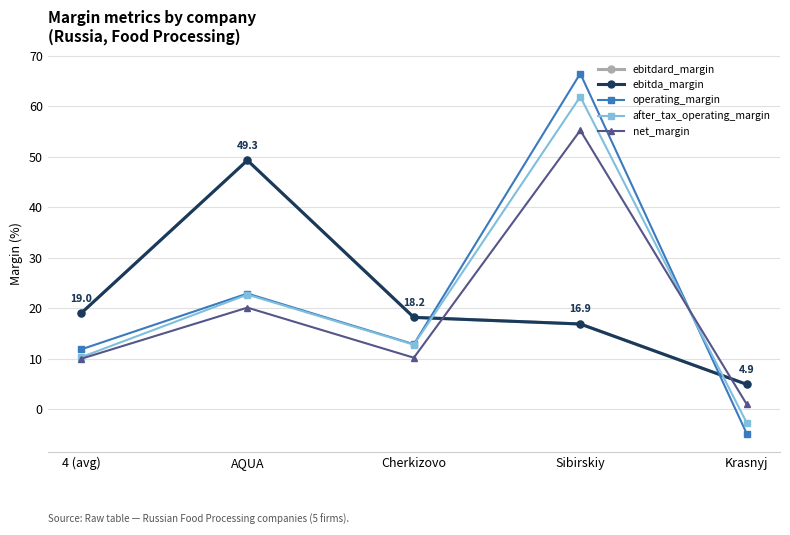

Is it true that ebitdard_margin equals 18.2 at Cherkizovo?

True